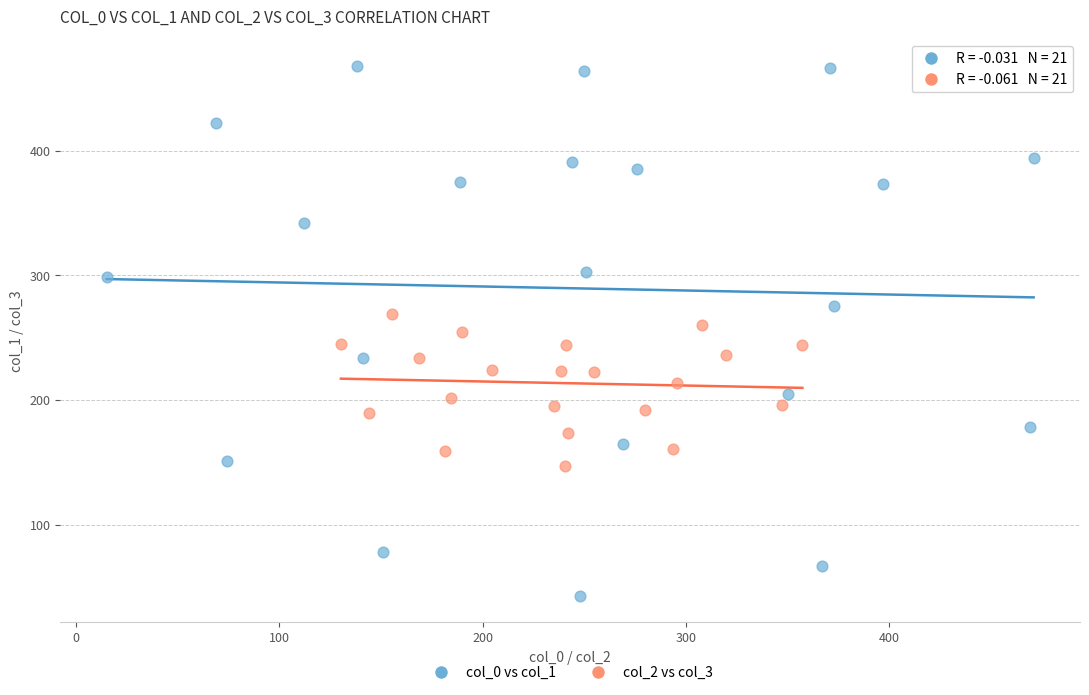

Which series contains the lowest Y value?

col_0 vs col_1